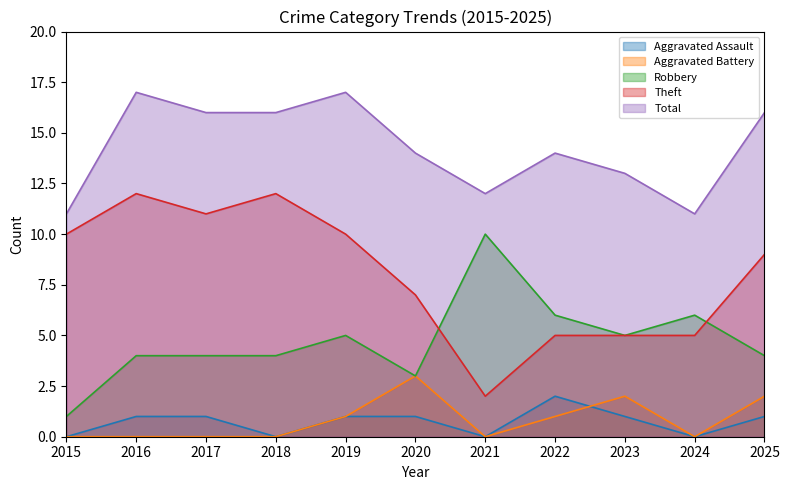

How many lines are shown in the chart?

5